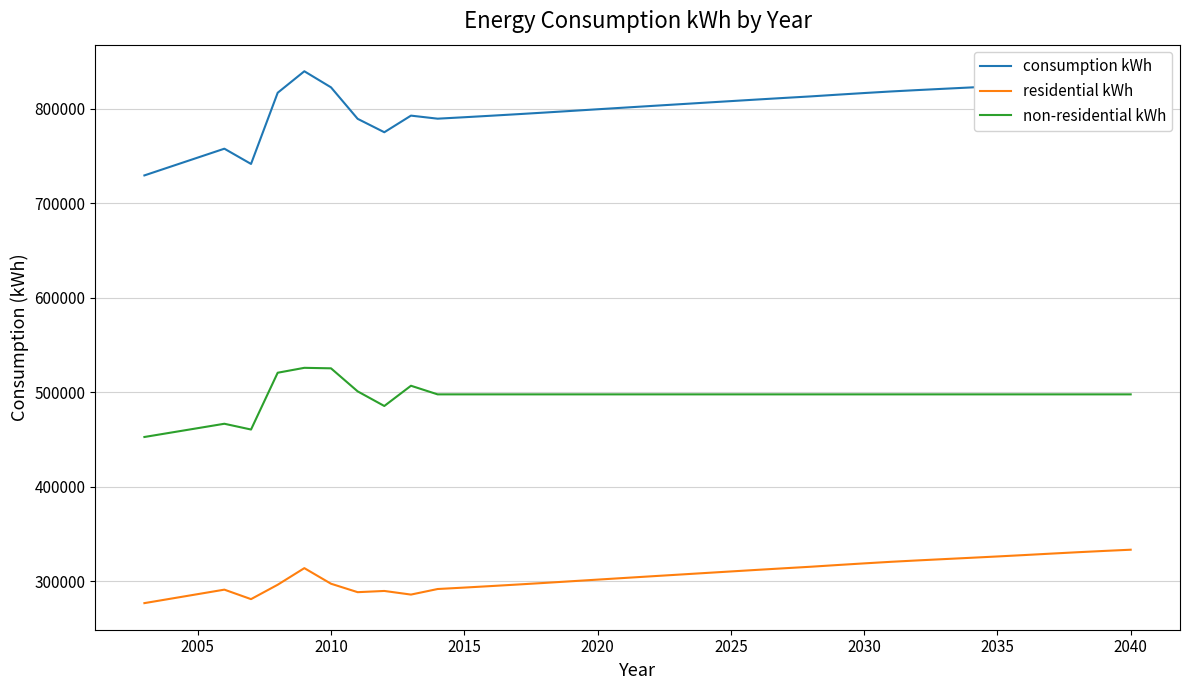

Which series has the widest spread of values?

consumption kWh